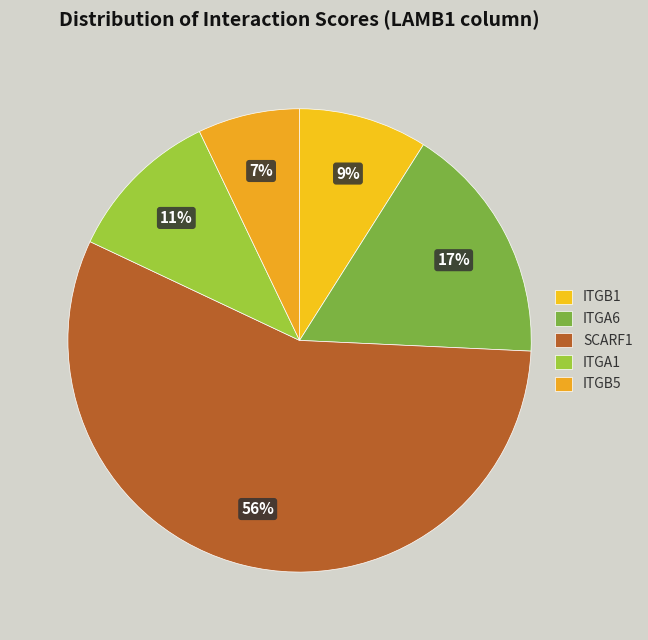

Combined, do ITGB1 and ITGA1 account for over 50%?

No